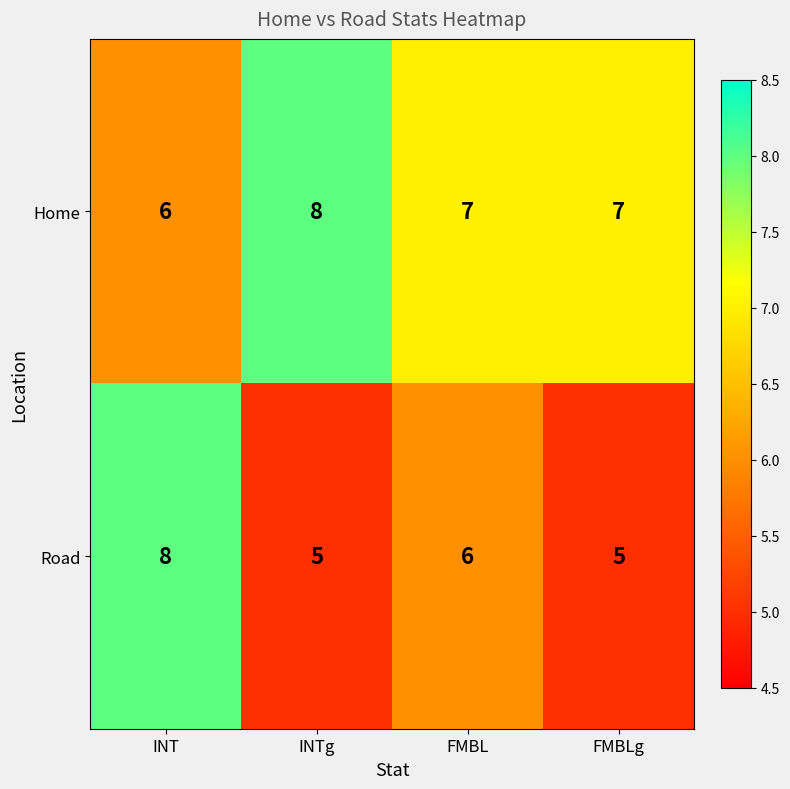

How many Road values are between 5 and 8?

4